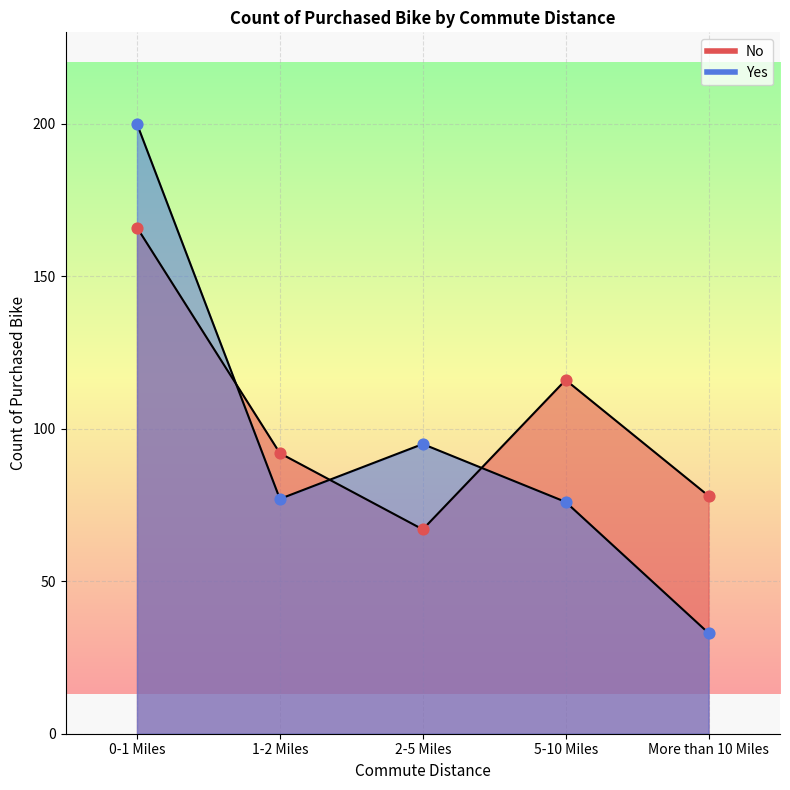

What are all the series names shown in the legend?

No, Yes